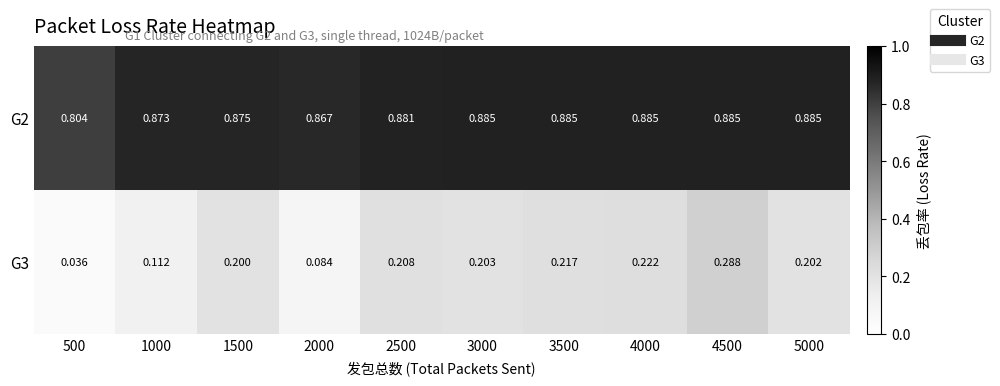

Is the value of G2 at 3000 greater than the value of G3 at 2500?

Yes